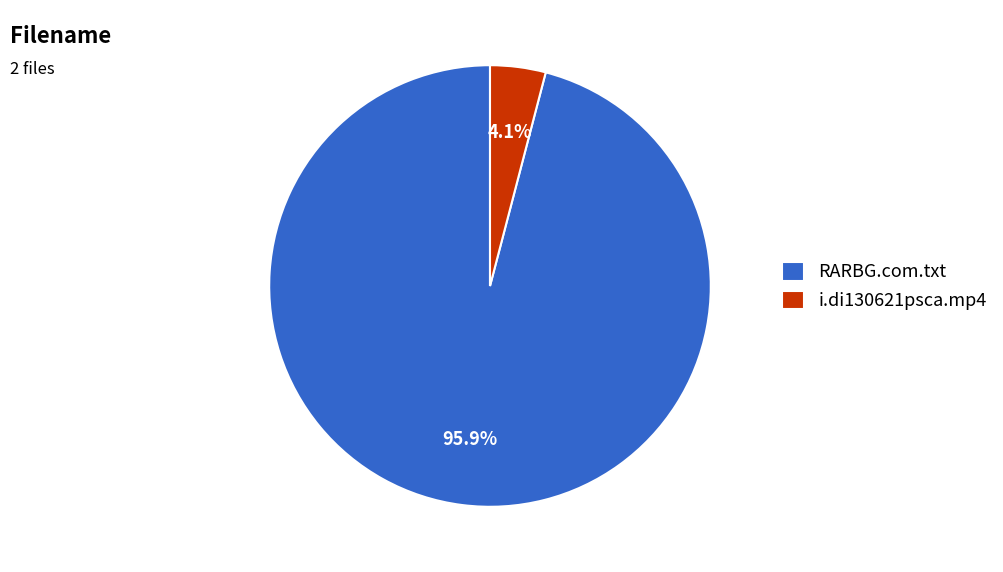

The RARBG.com.txt slice represents 89% of the pie. True or false?

False